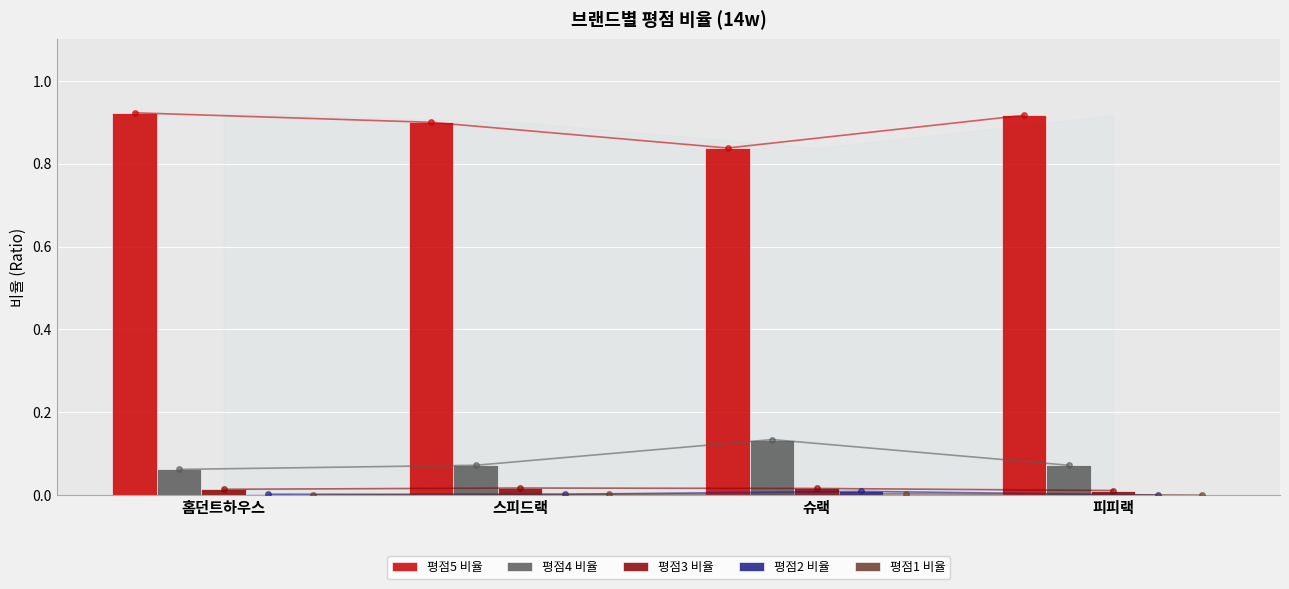

What is the label of the 4th bar from the right?

홈던트하우스